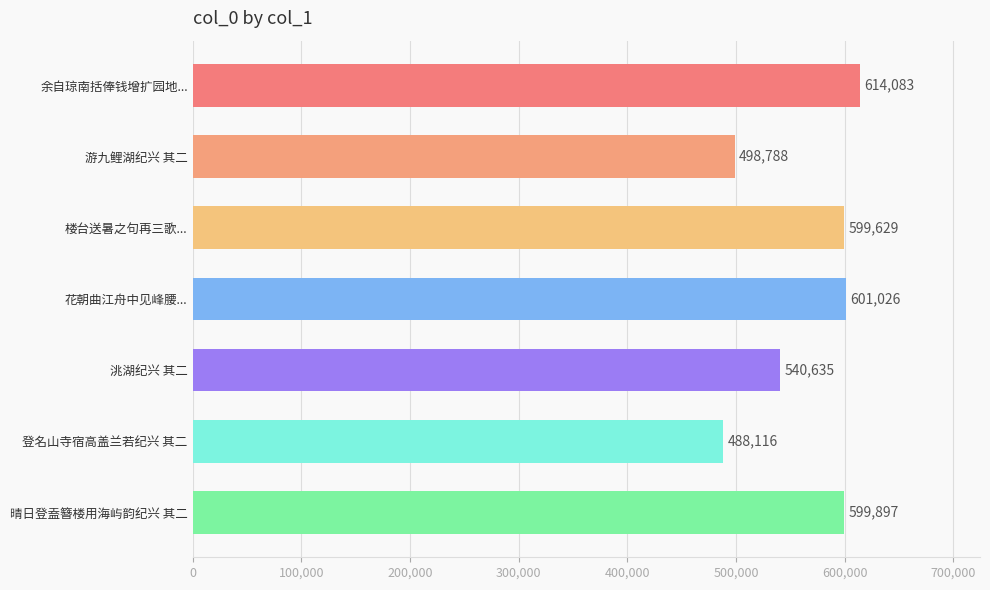

Reading bottom to top, extract all data points from this chart.

599897	488116	540635	601026	599629	498788	614083